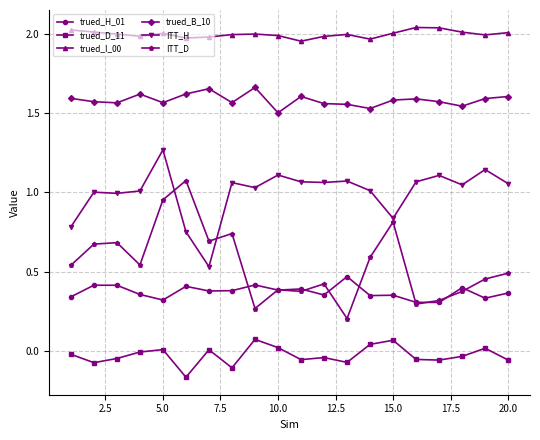

Which series has the largest range (max minus min)?

ITT_D